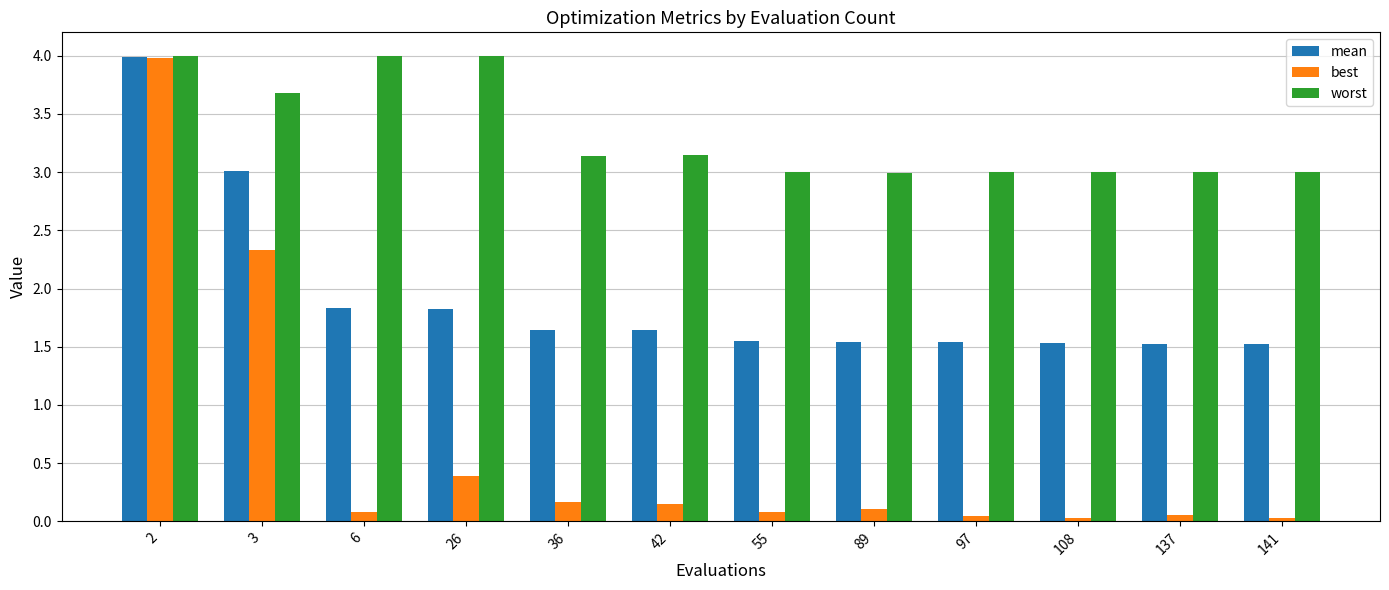

Is it true that worst equals 3.0 at 137?

True